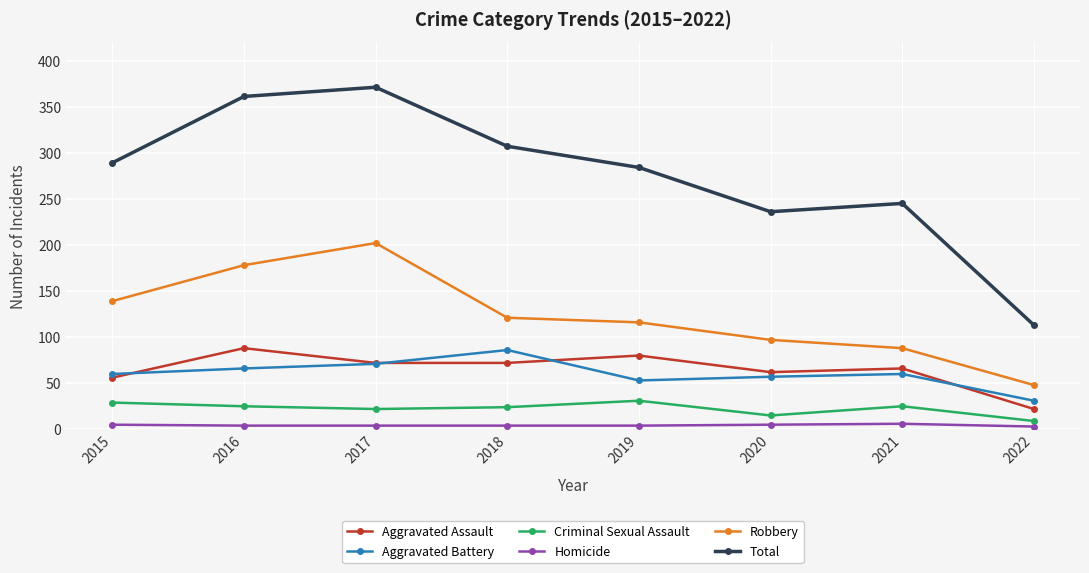

Is it true that Aggravated Assault equals 97 at 2018?

False